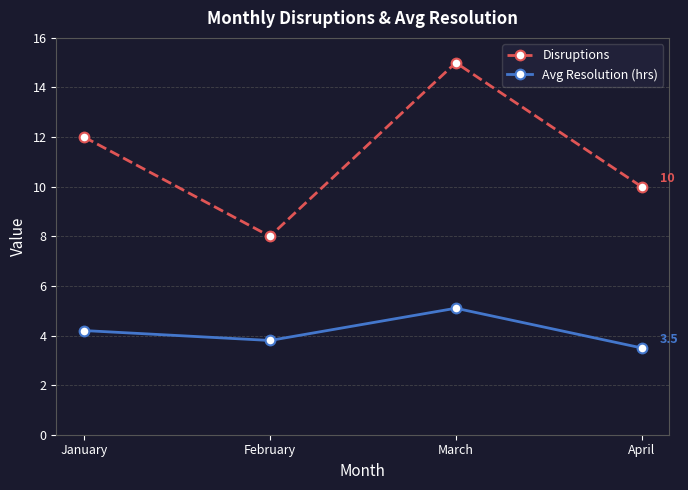

Is the value of Disruptions at January greater than the value of Avg Resolution (hrs) at February?

Yes